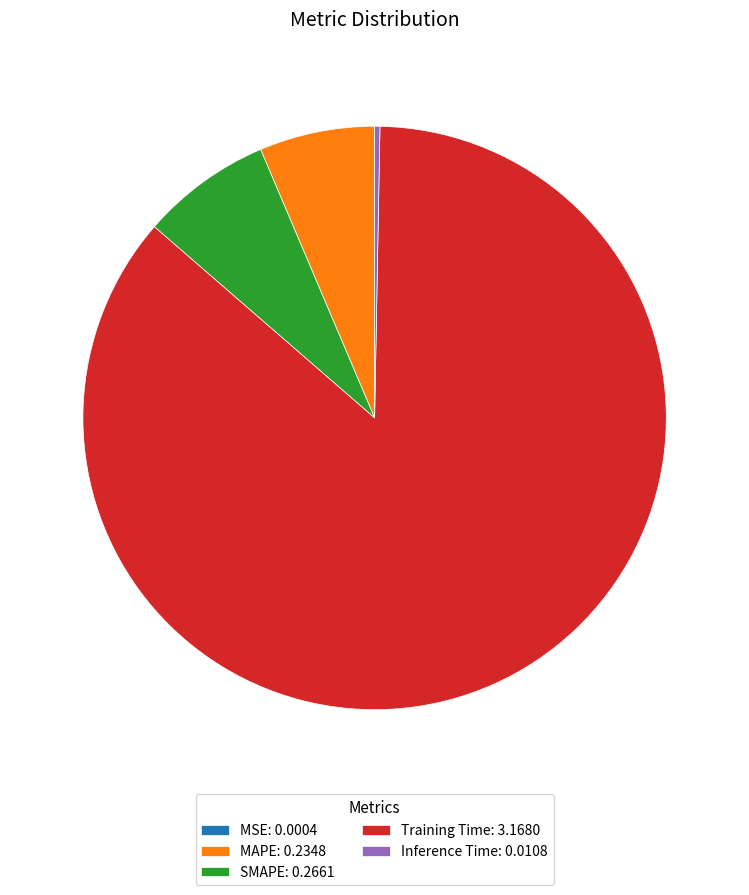

Does Training Time: 3.1680 represent more than half of the total?

Yes